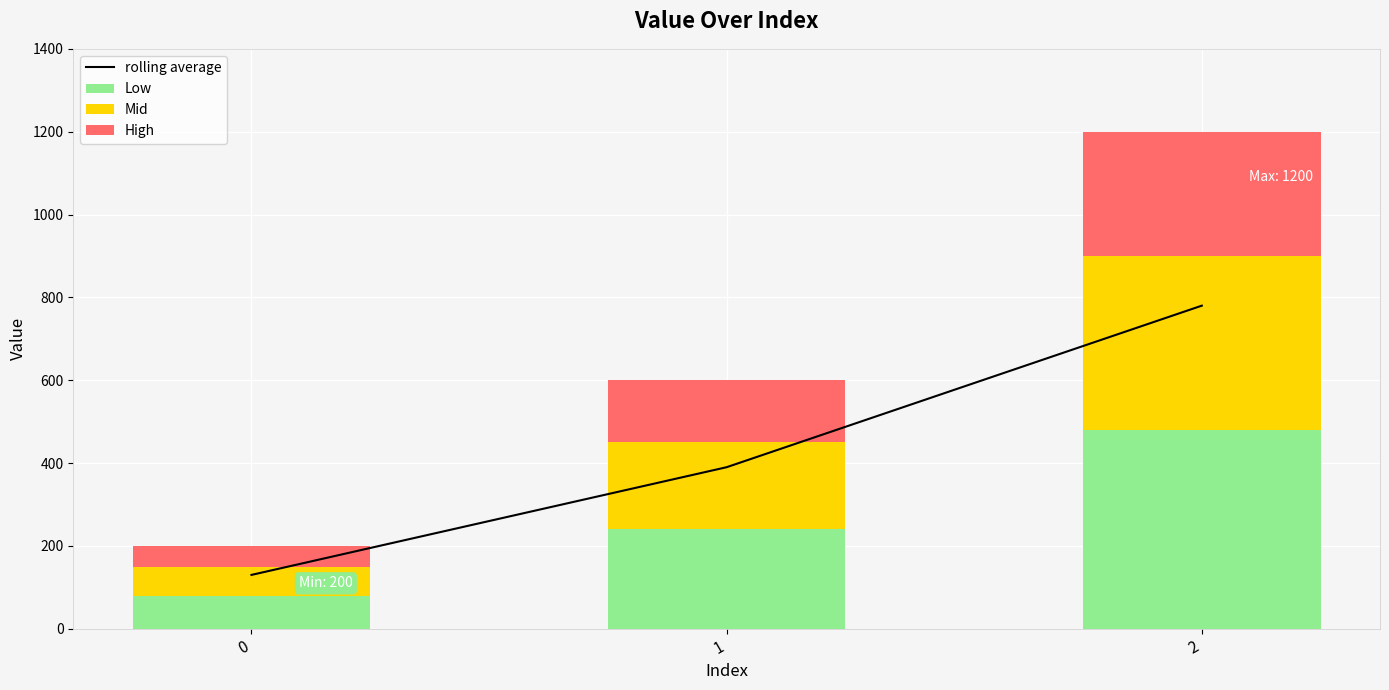

Reading left to right, transcribe all the data shown in this chart.

rolling average: 0=130	1=390	2=780
Low: 0=80	1=240	2=480
Mid: 0=70	1=210	2=420
High: 0=50	1=150	2=300